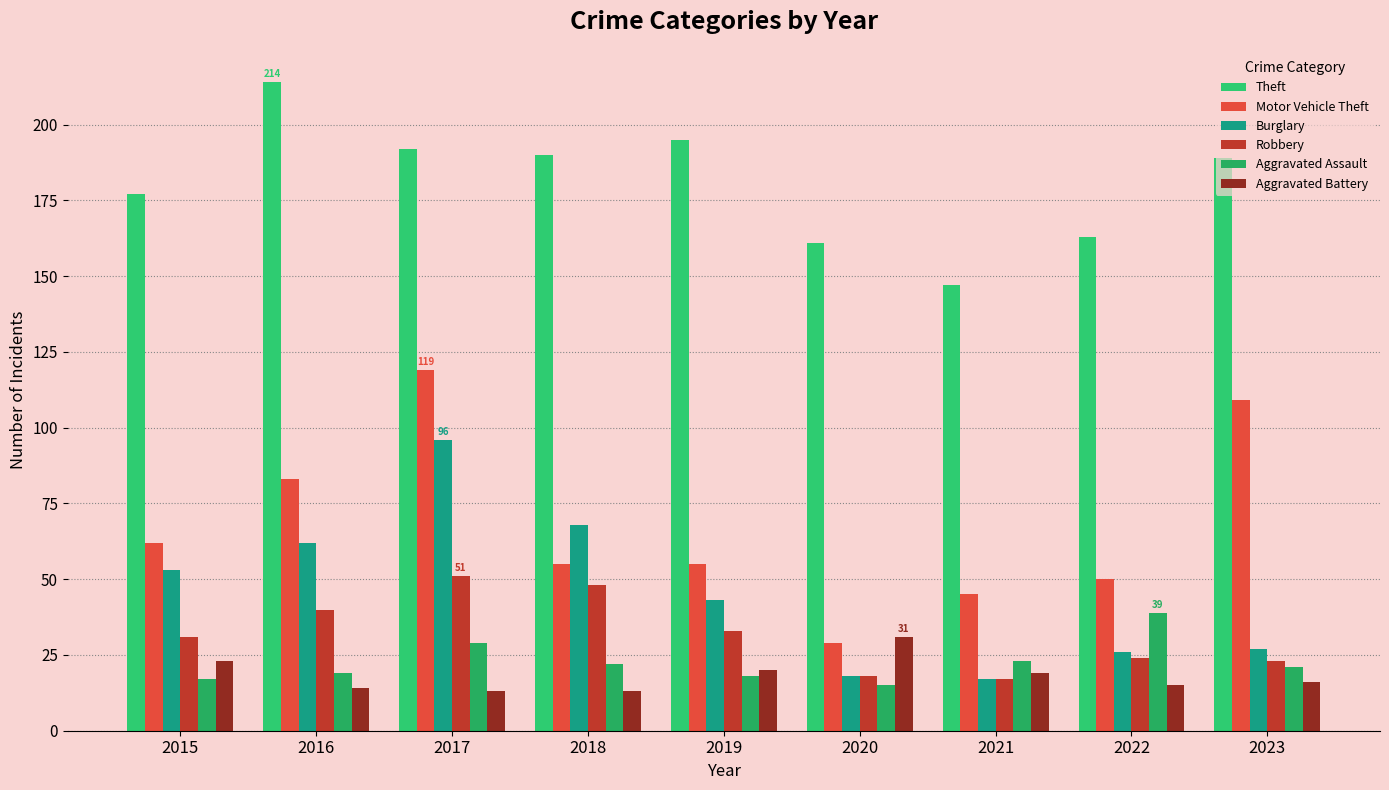

Where is Aggravated Assault nearest to the value 27?

2017